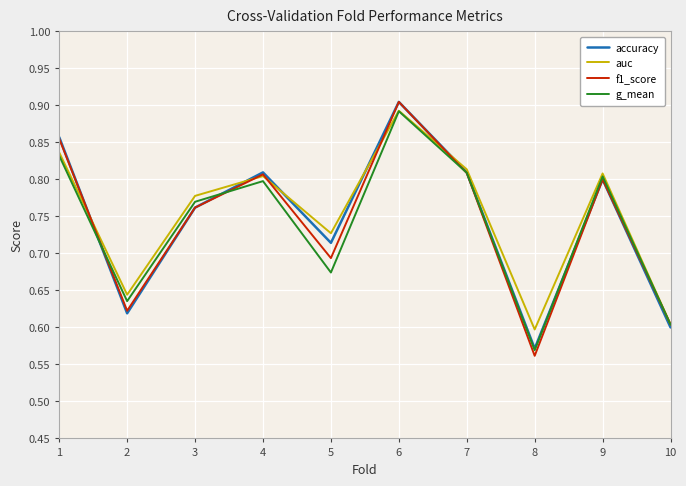

Which category has the highest value across all series?

6